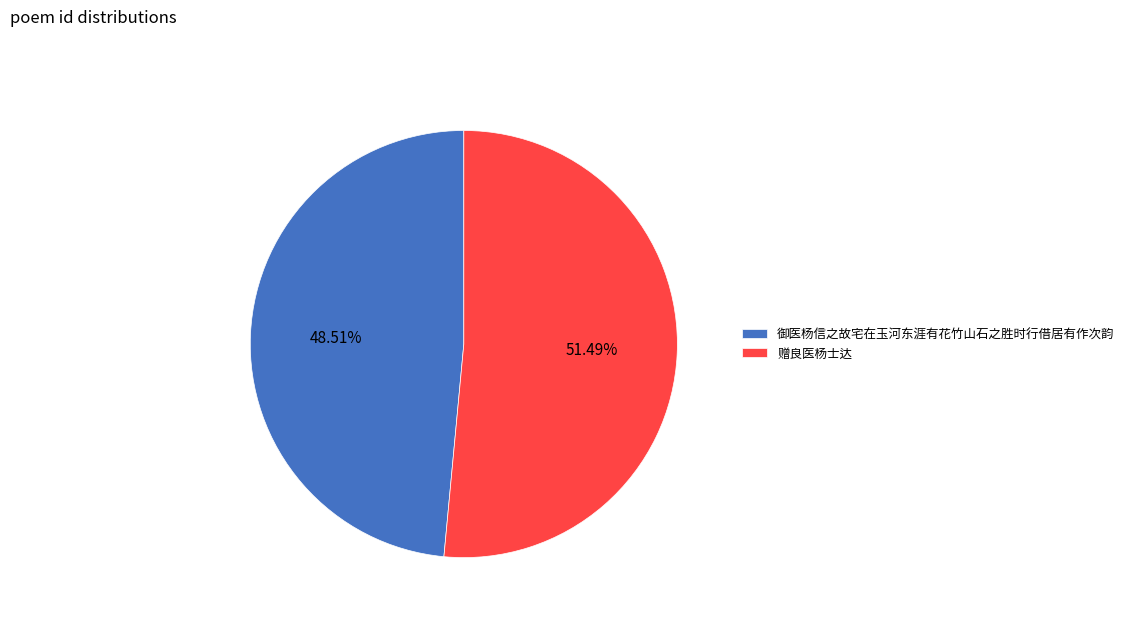

To the nearest percent, what is the average slice percentage?

50%